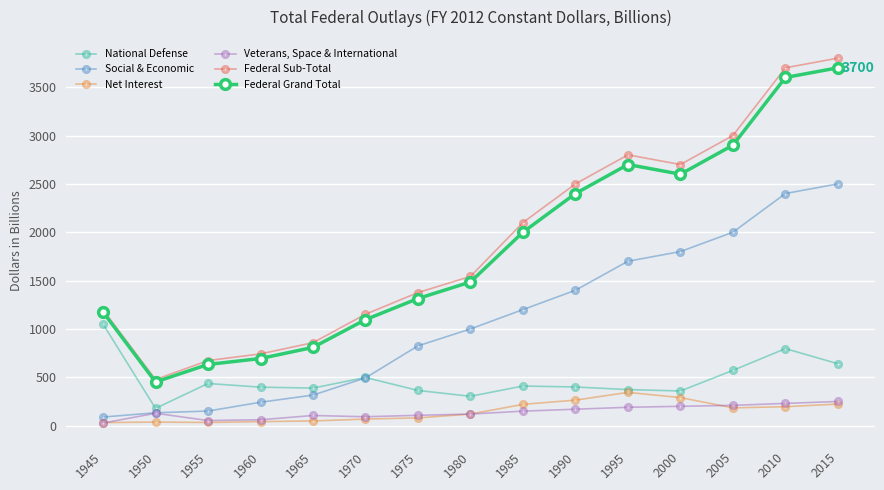

Is the value of Veterans, Space & International at 2005 greater than the value of Federal Grand Total at 2015?

No